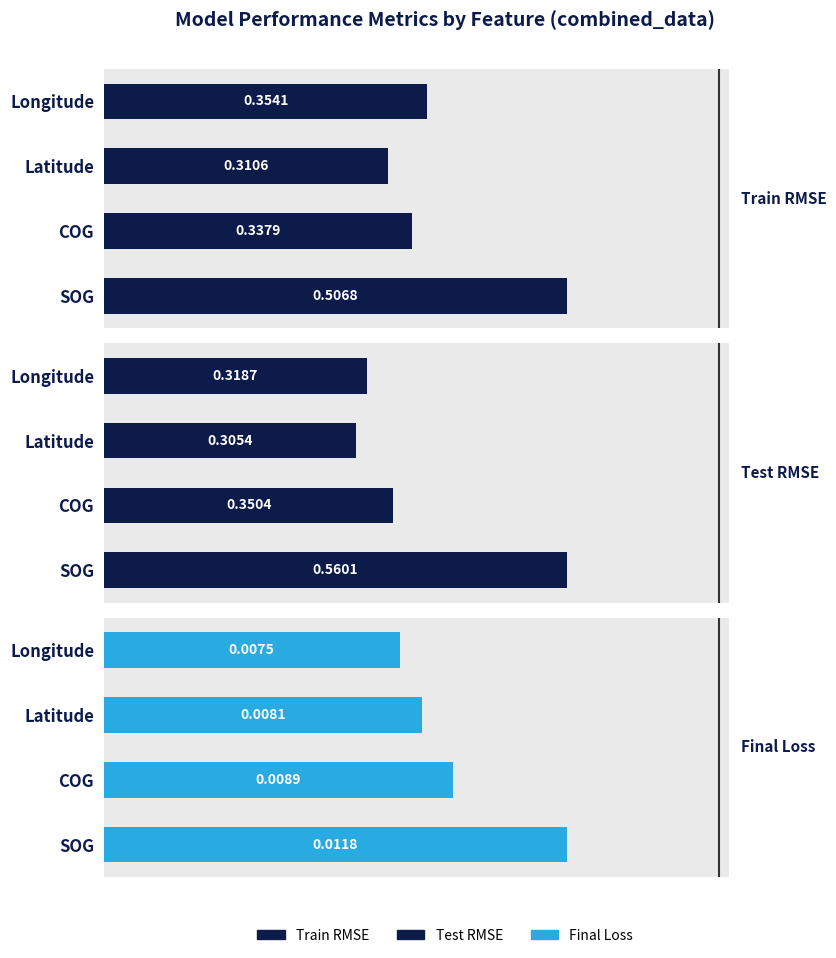

The value of Test RMSE at Latitude is 0.4. True or false?

False